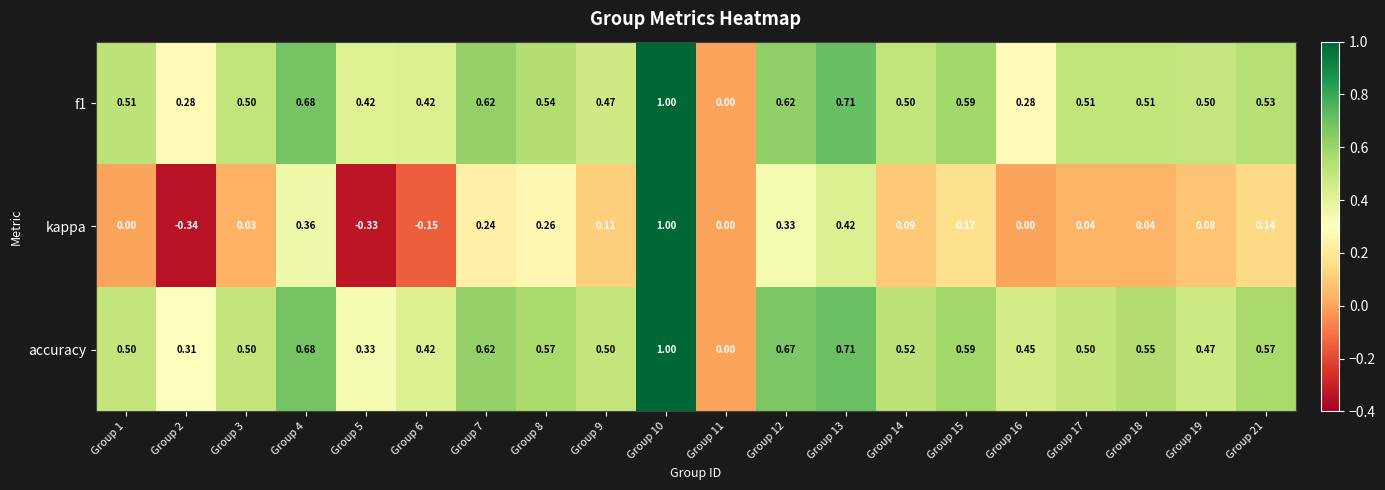

Is the value of accuracy at Group 18 greater than the value of f1 at Group 13?

No